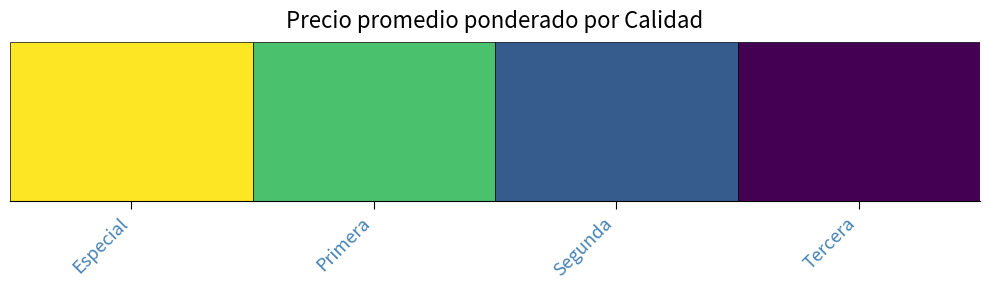

Which category has the lowest value in the Volumen series?

Tercera